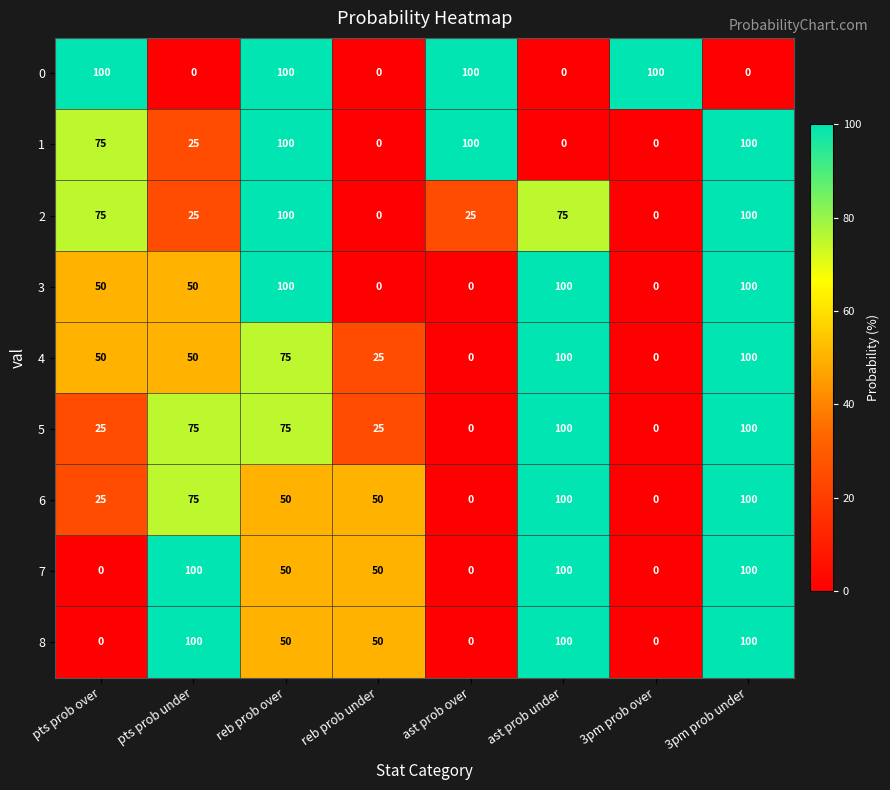

What is the maximum value shown in the chart?

100